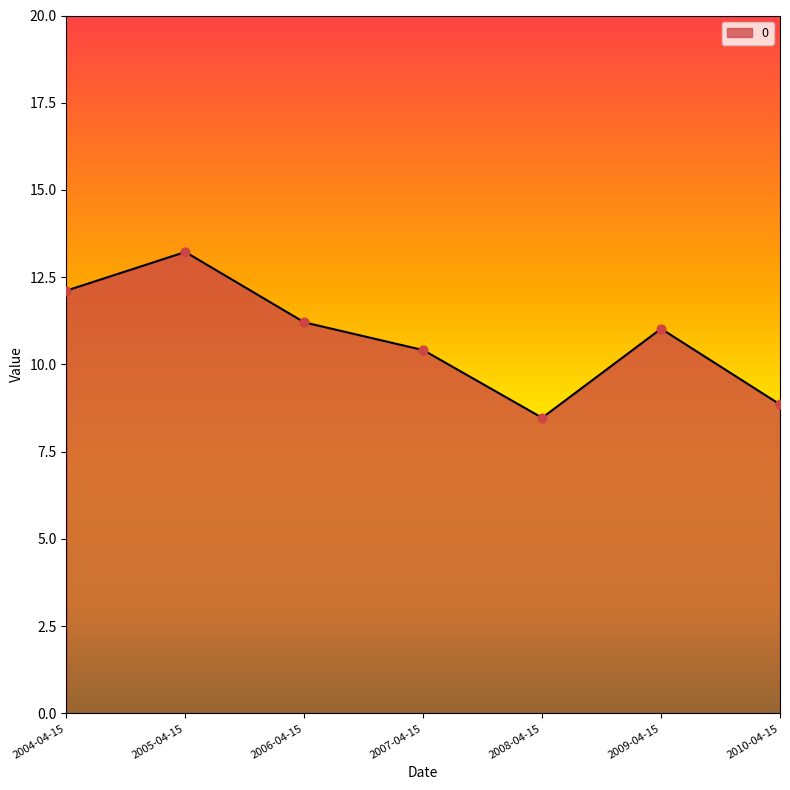

What is the change in value from 2004-04-15 to 2007-04-15?

-1.7